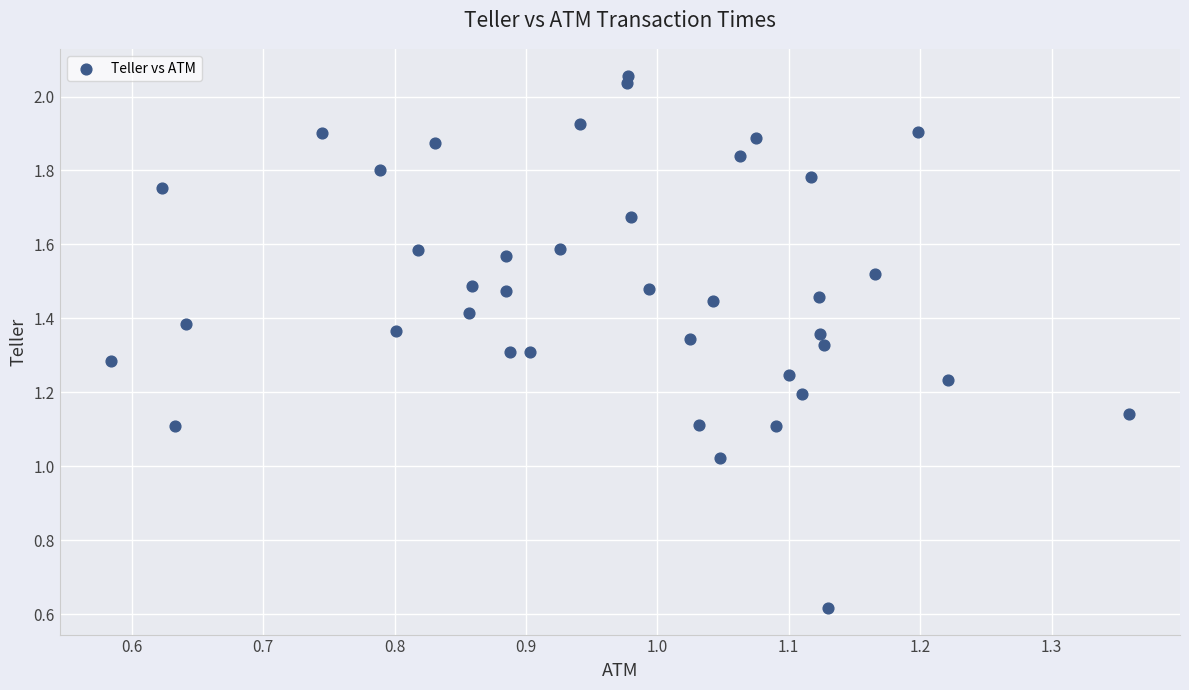

Count the number of points in this scatter plot.

39